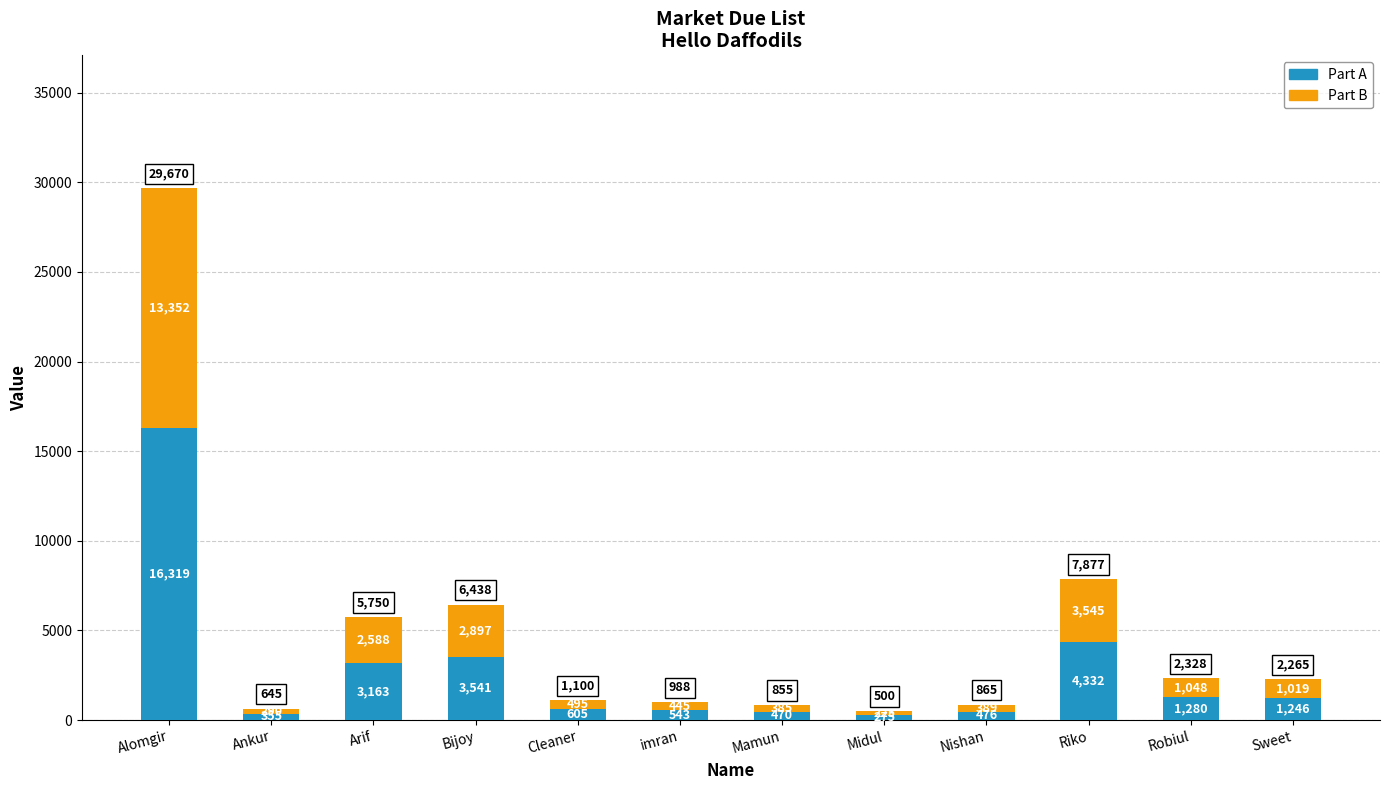

Are the bars grouped side by side (vs. stacked)?

No